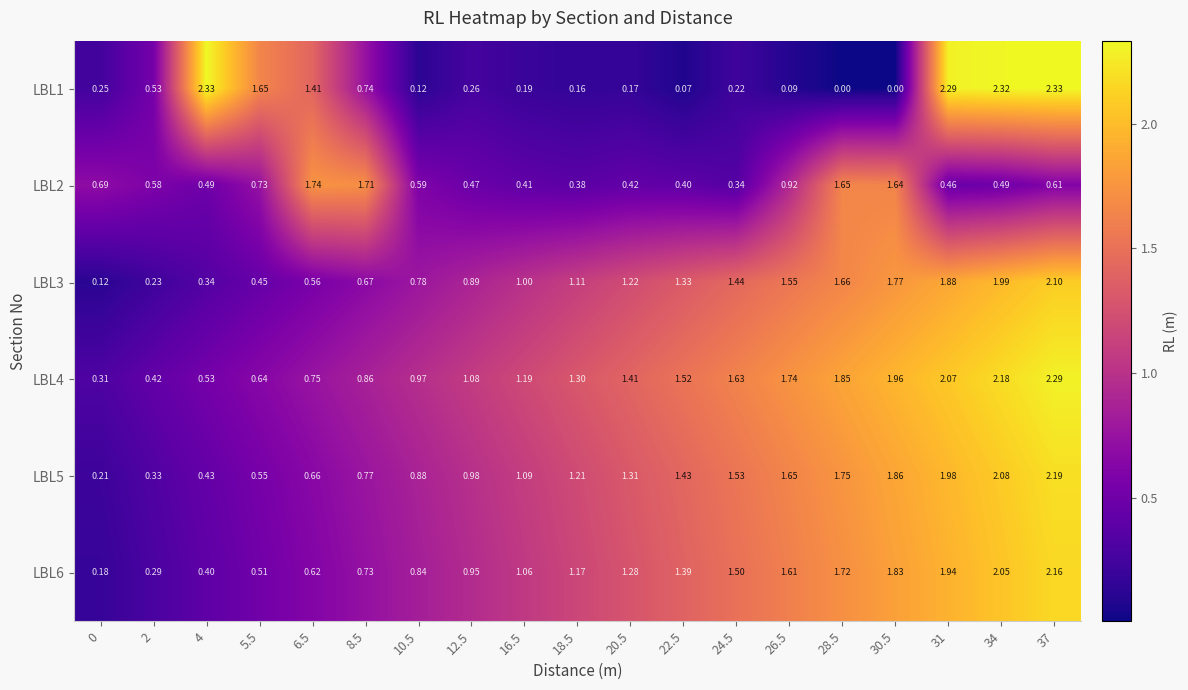

Is the value of LBL1 at 24.5 greater than the value of LBL4 at 6.5?

No